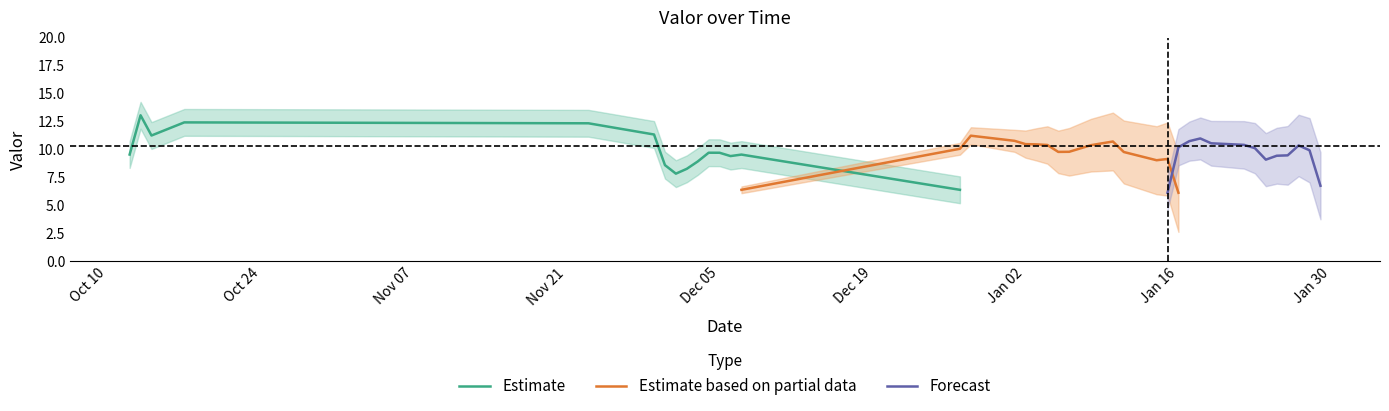

Approximately how many times larger is the value at 2024-01-29 compared to 2023-10-12?

0.6